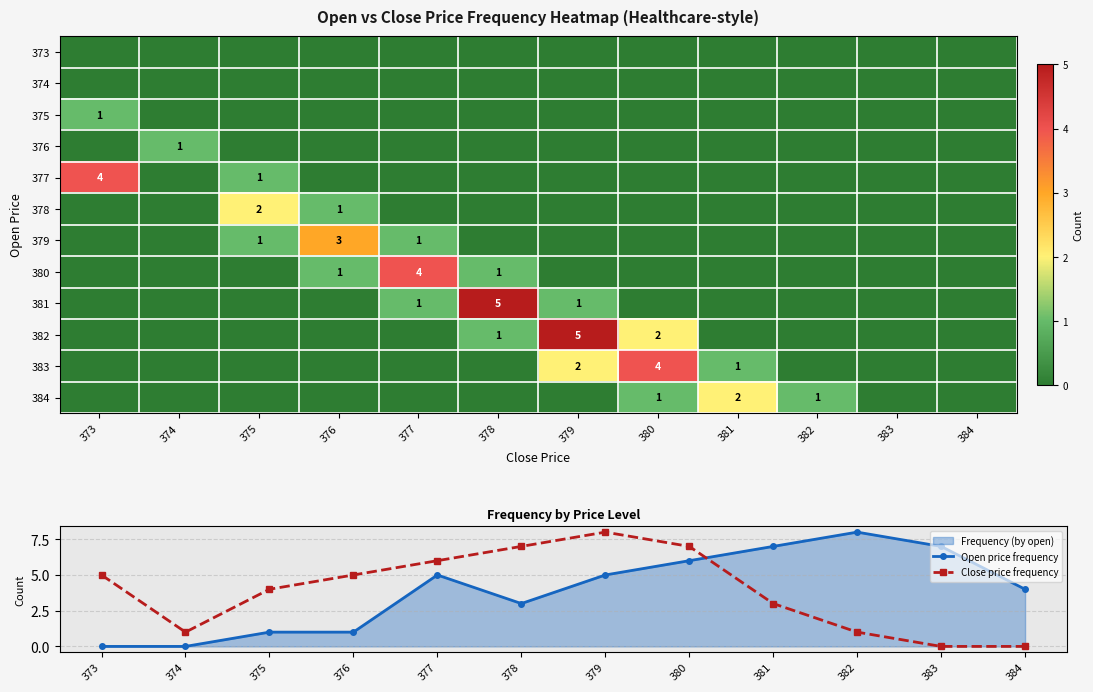

Which series has the widest spread of values?

Open price frequency